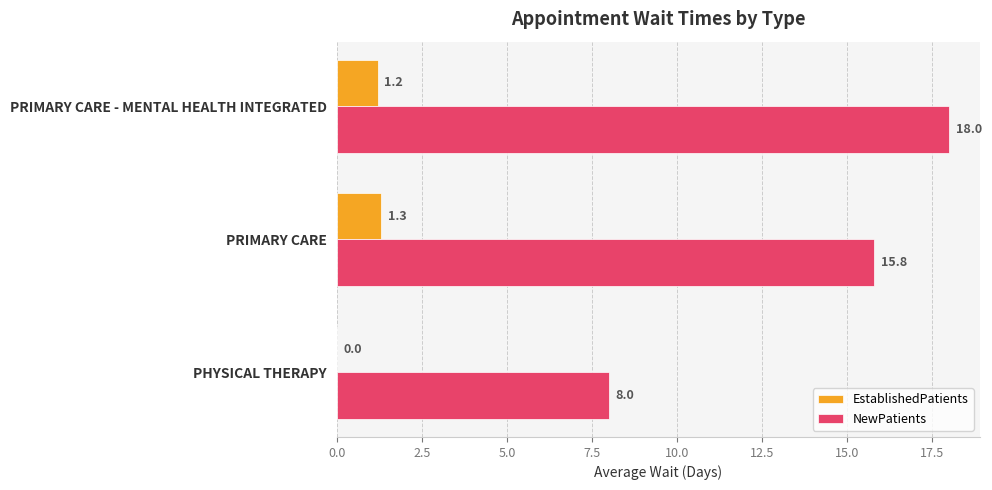

What is the maximum value for NewPatients?

18.0